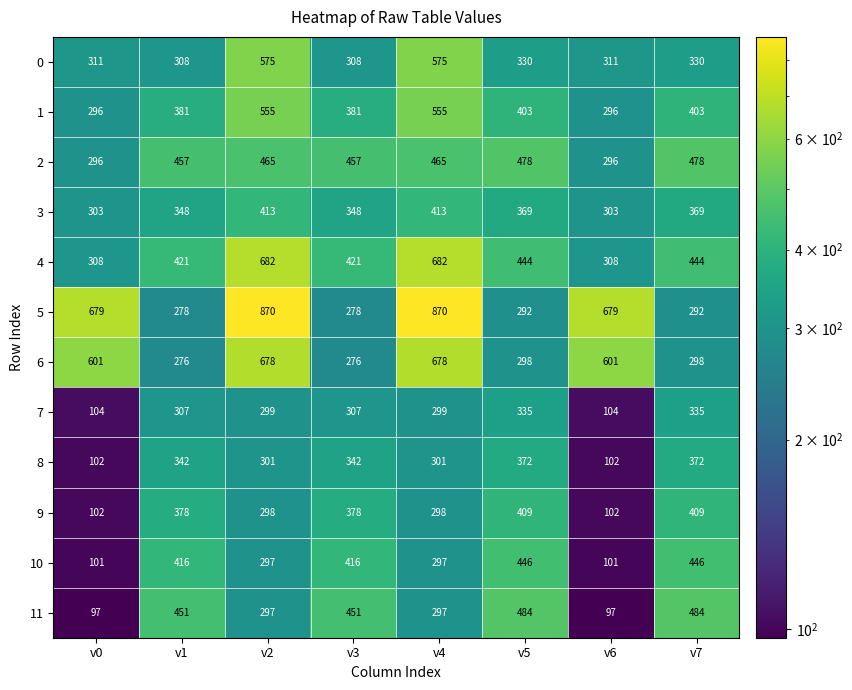

What is the minimum value for 11?

97